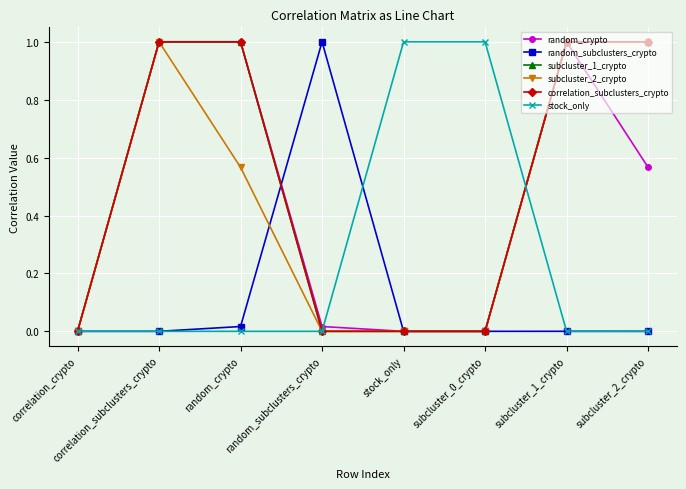

What is the total value across all series at stock_only?

1.0